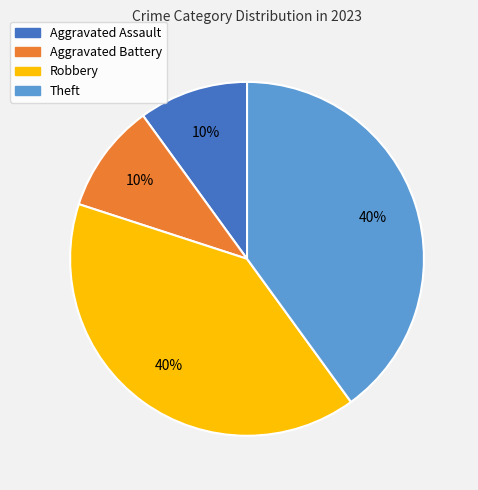

Which has a higher value, Aggravated Battery or Robbery?

Robbery